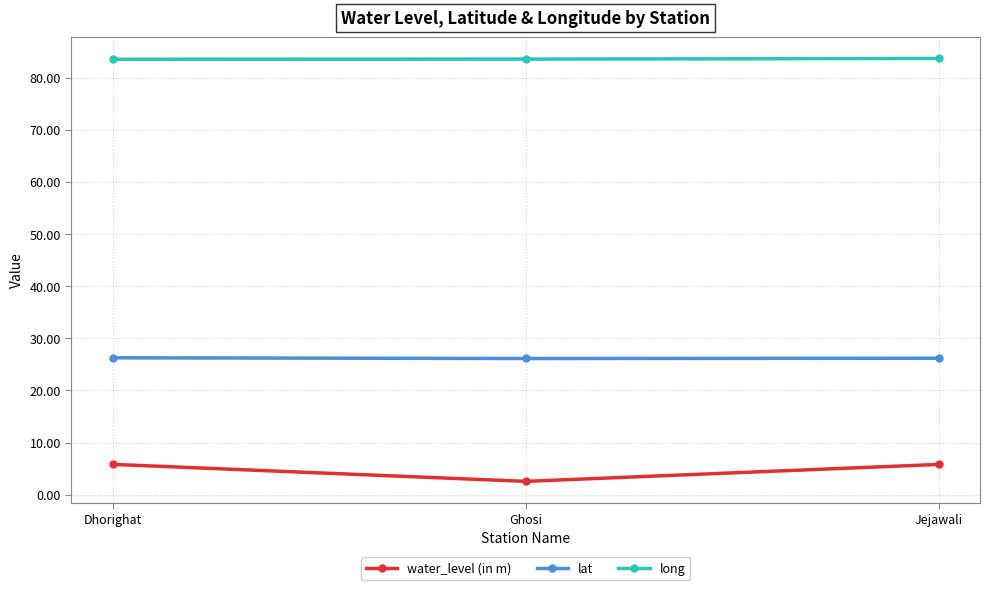

How many lines are shown in the chart?

3